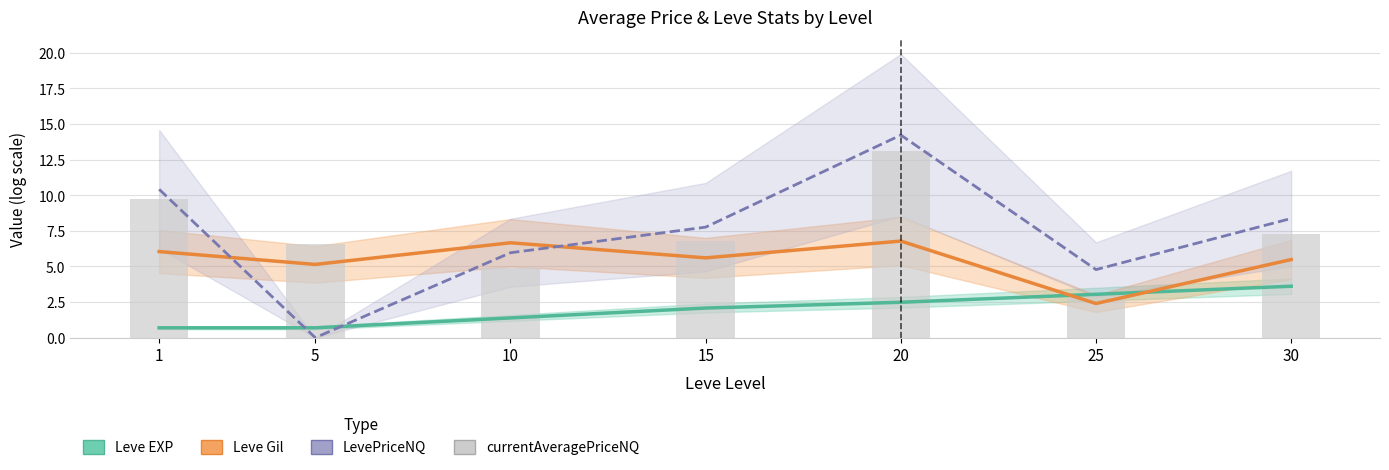

What is the value of the Leve Gil bar at the 5th from the left?

6.8